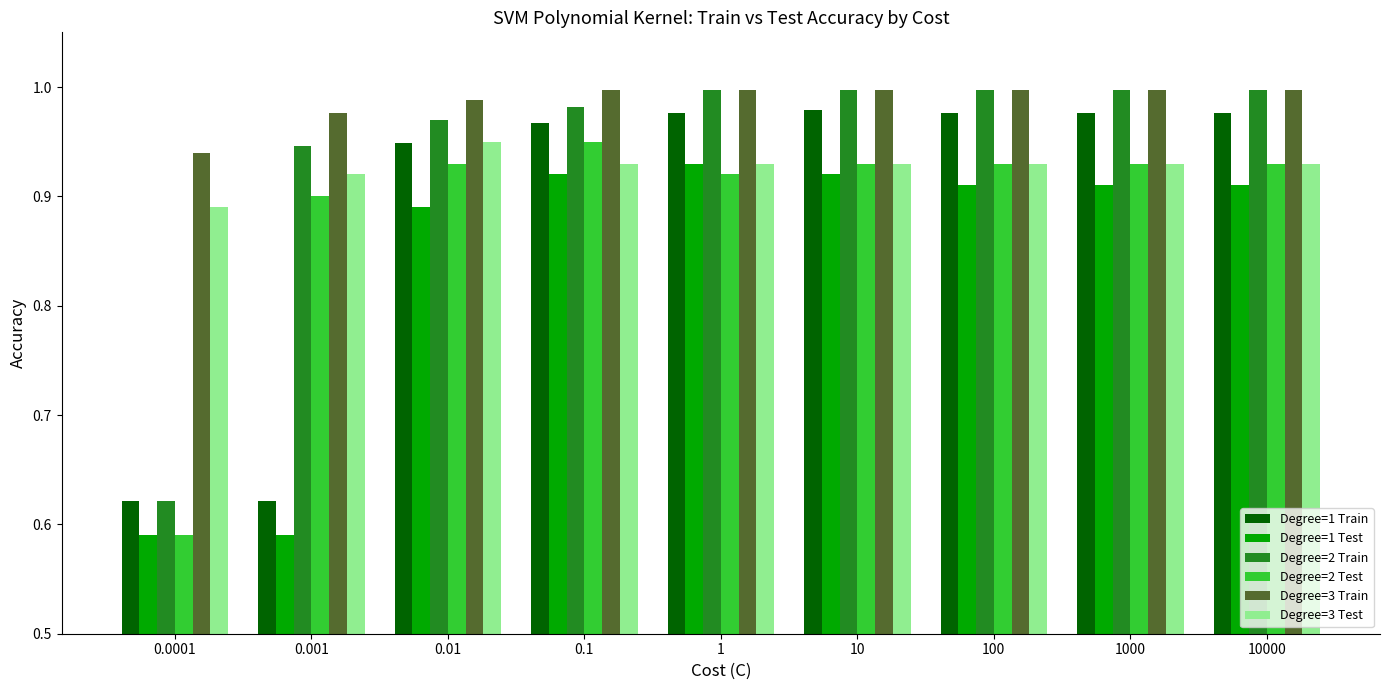

Are the bars grouped side by side (vs. stacked)?

Yes